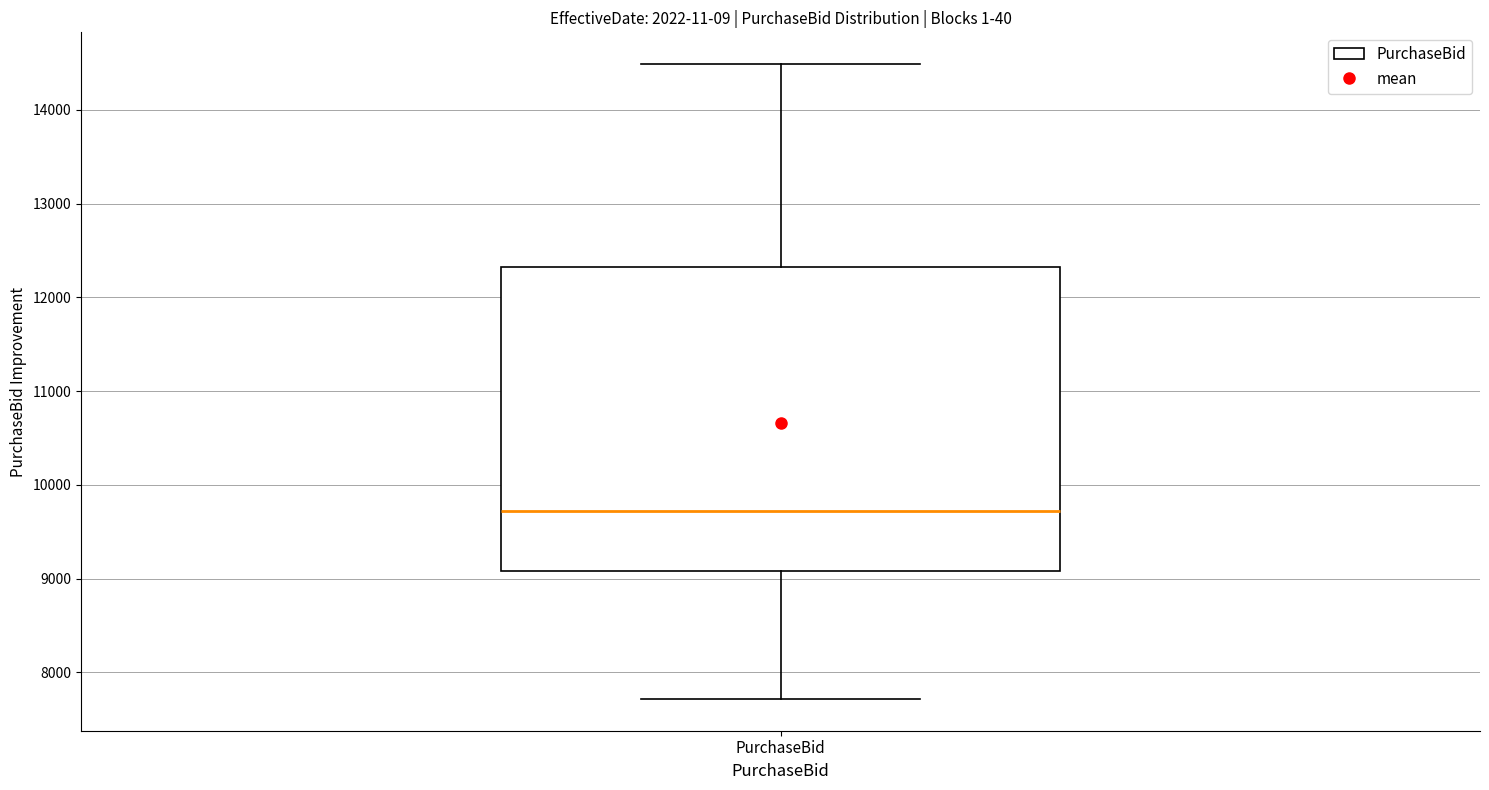

Where is the lower edge of the box for PurchaseBid on the y-axis? The values are not printed on the chart, so give them approximately, as read against the axis.

9100